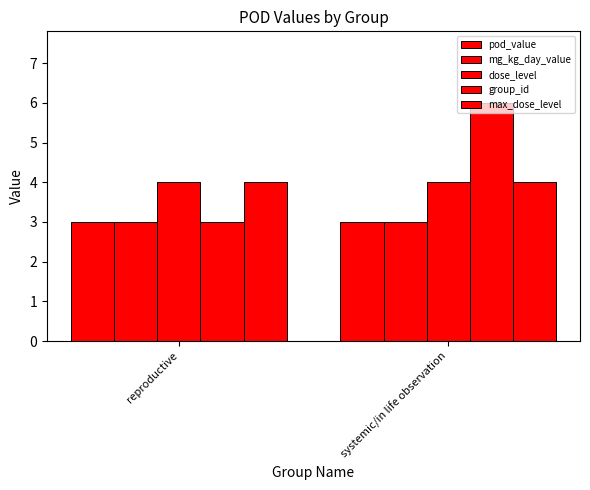

Which series has the largest total across all categories?

group_id